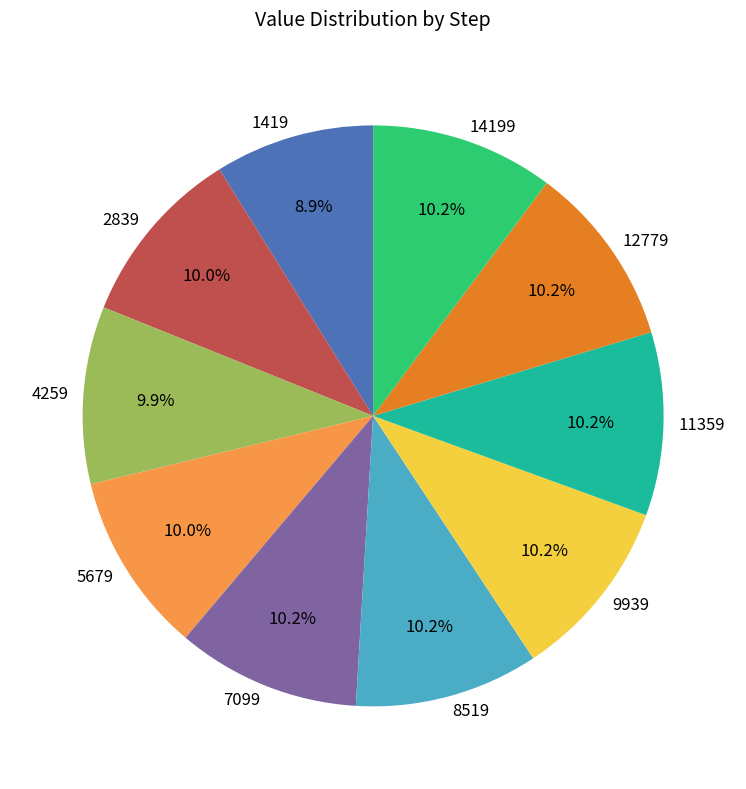

What percentage is the 12779 slice, to the nearest percent?

10%